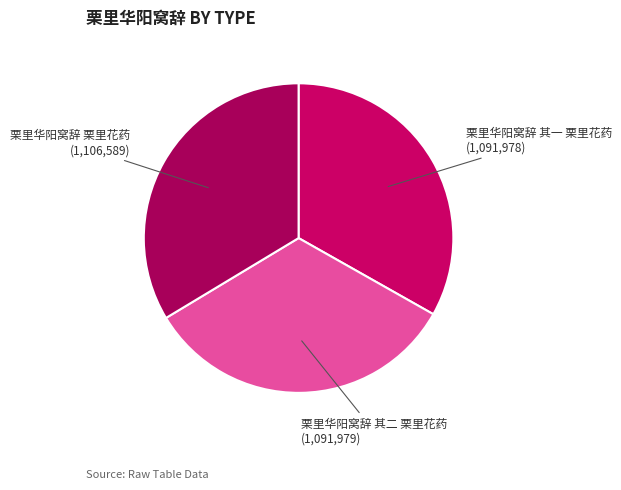

What is the smallest slice in the pie chart?

栗里华阳窝辞 其一 栗里花药